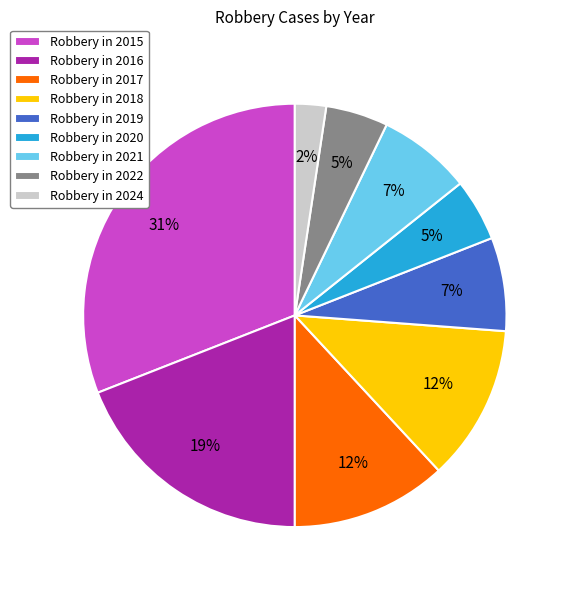

Combined, do Robbery in 2018 and Robbery in 2022 account for over 50%?

No